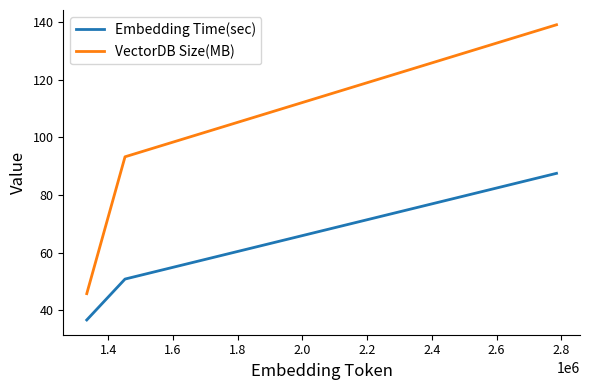

Which series has the largest total across all categories?

VectorDB Size(MB)